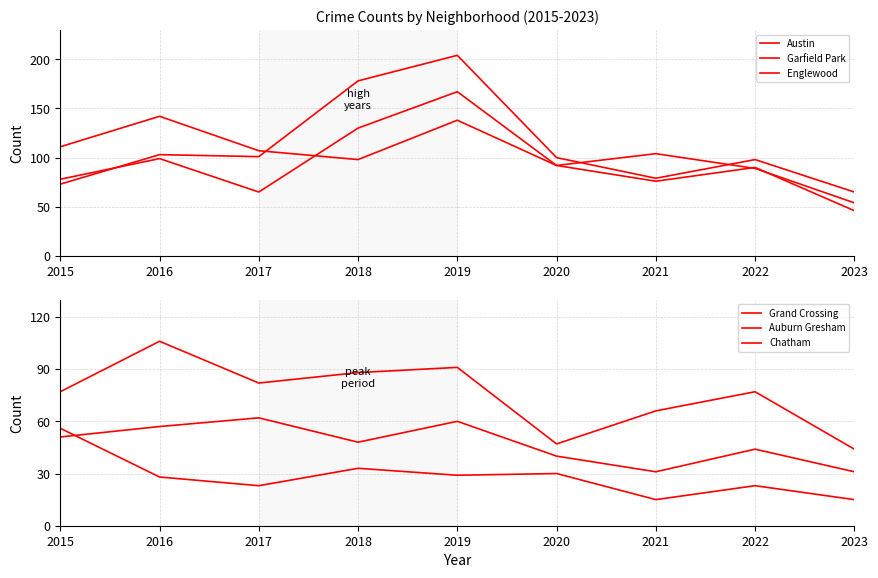

Which series changed the most between 2018 and 2021?

Garfield Park